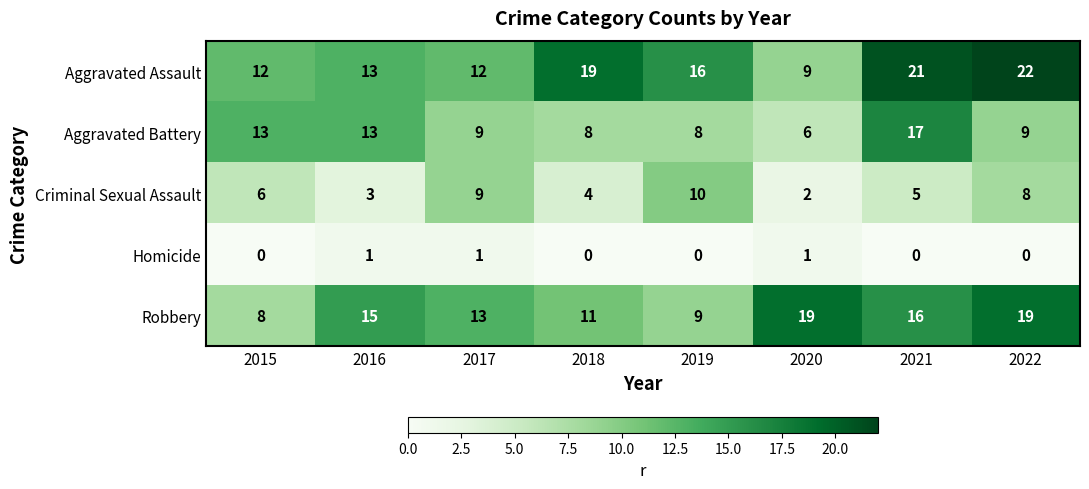

At which label is Aggravated Assault closest to 15?

2019